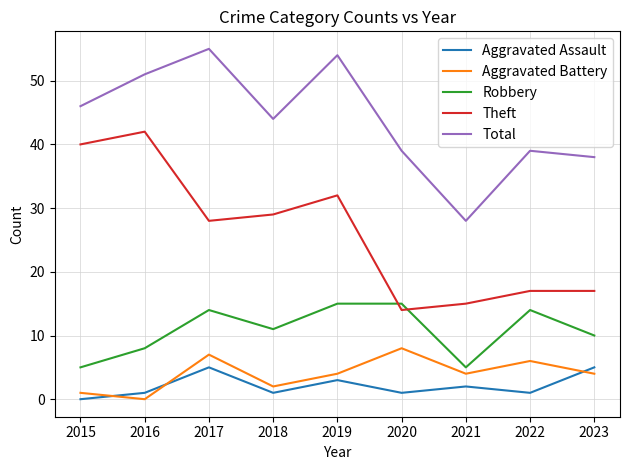

Reading left to right, transcribe all the data shown in this chart.

Aggravated Assault: 0	1	5	1	3	1	2	1	5
Aggravated Battery: 1	0	7	2	4	8	4	6	4
Robbery: 5	8	14	11	15	15	5	14	10
Theft: 40	42	28	29	32	14	15	17	17
Total: 46	51	55	44	54	39	28	39	38